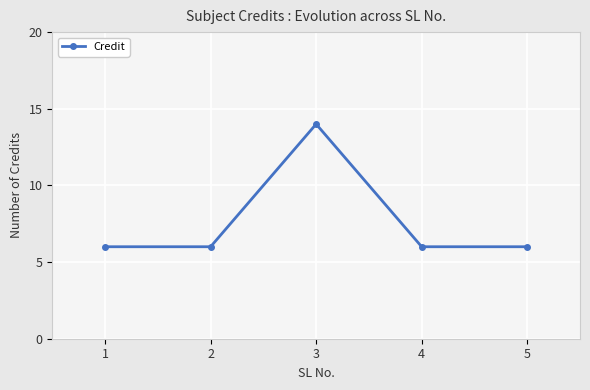

What is the average value?

8